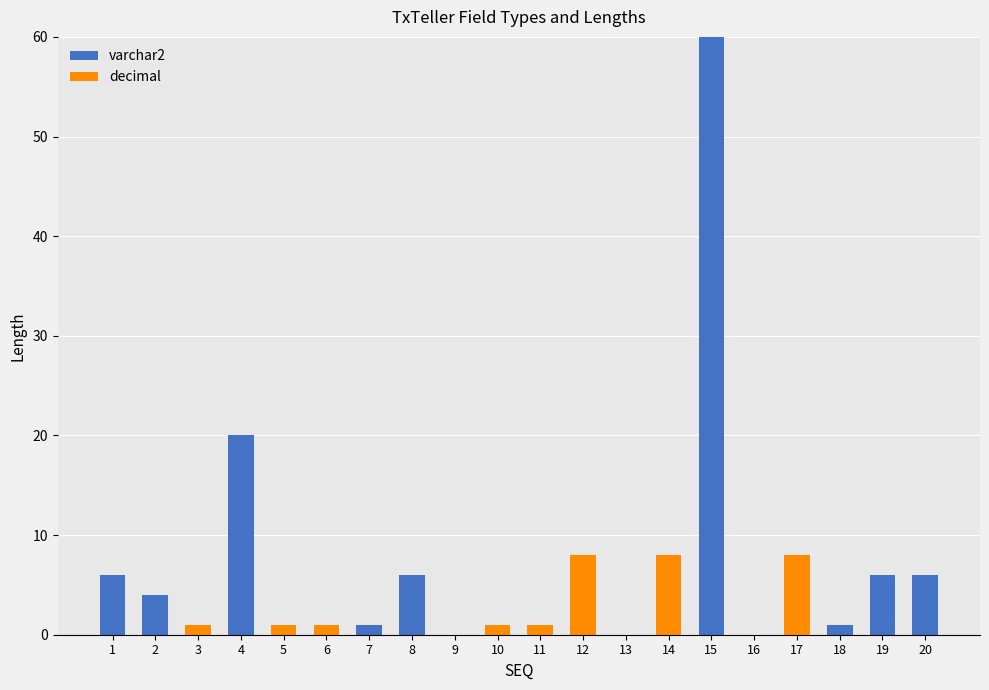

Where is varchar2 nearest to the value 30?

4